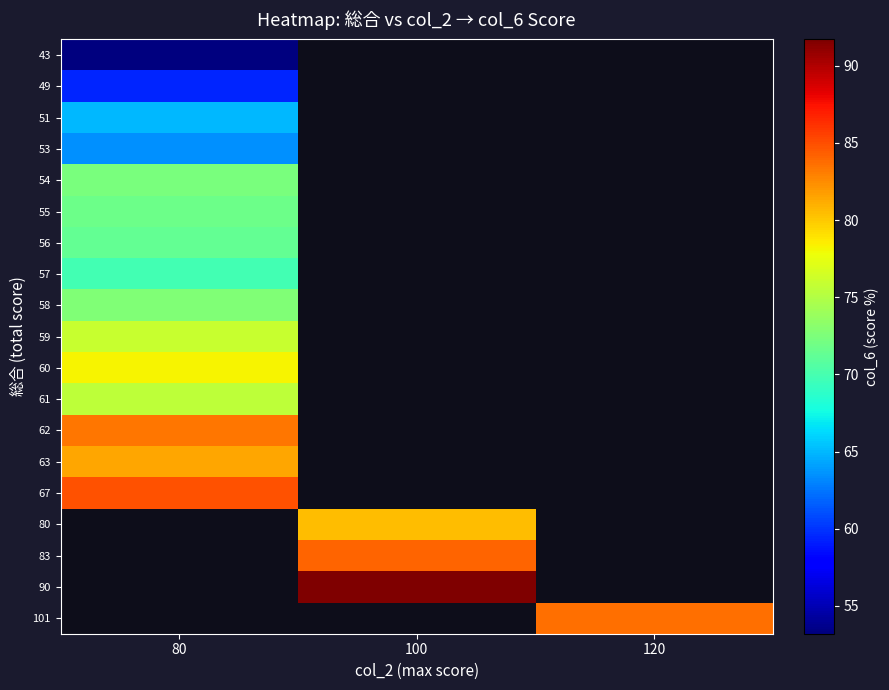

Is the value of 59 at 100 greater than the value of 80 at 100?

No